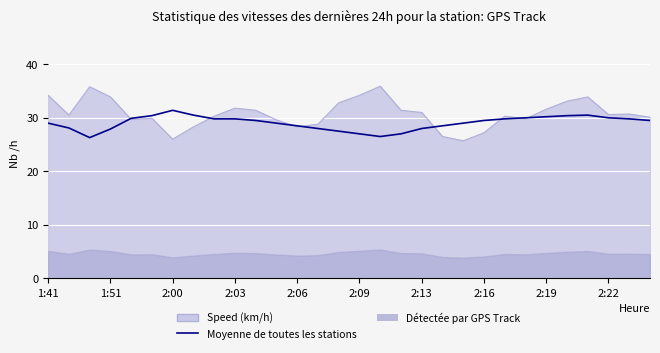

Which has a higher value, 28 or 13?

28